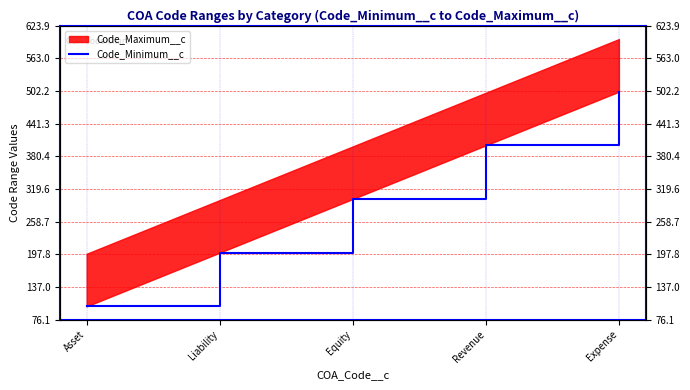

Count the number of categories in the chart.

5